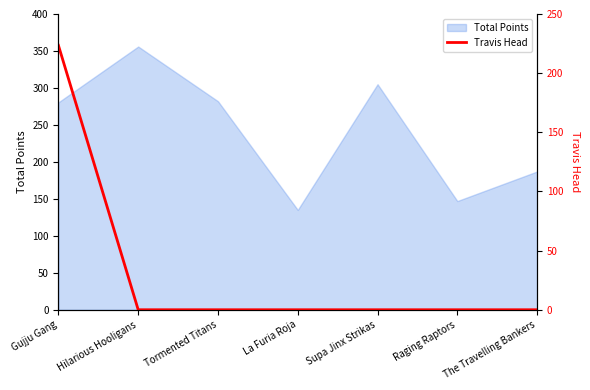

What is the average value?

31.9